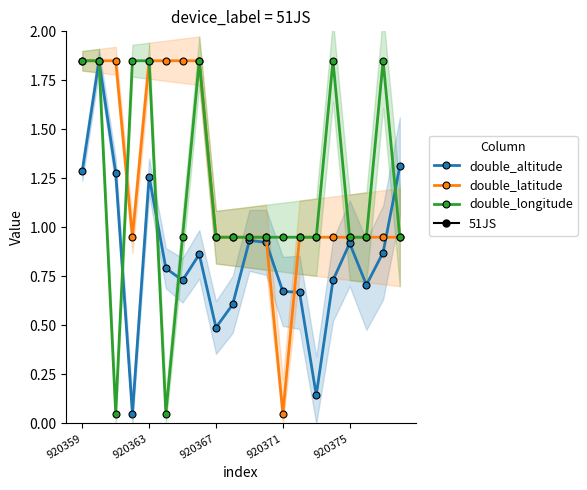

True or false: double_altitude has more than 2 interior local peaks.

True